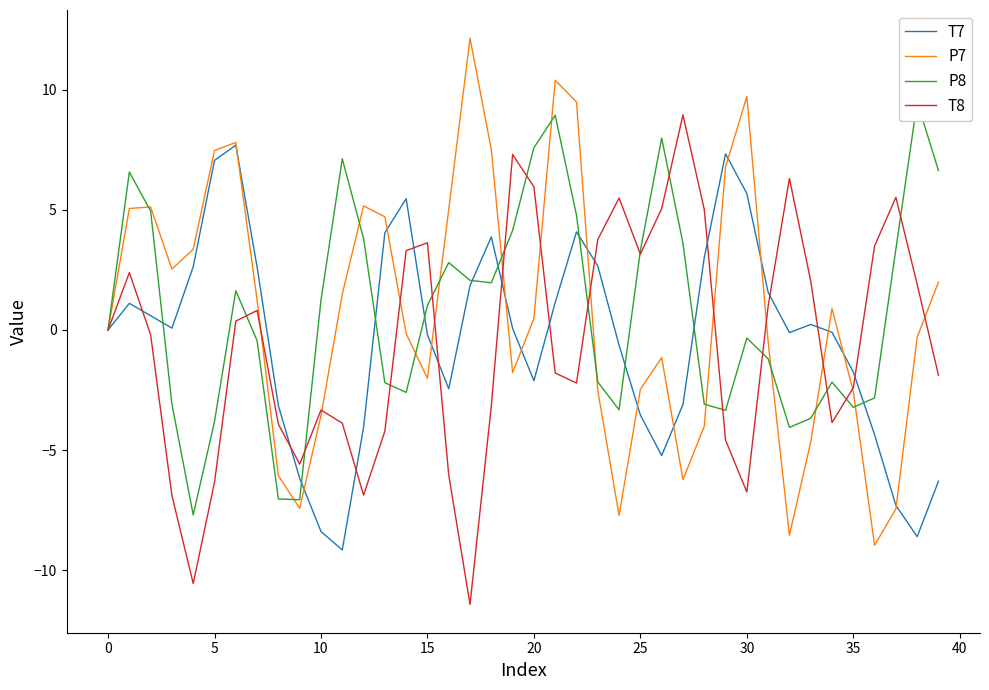

What is the spread (max minus min) of values at 11?

16.3